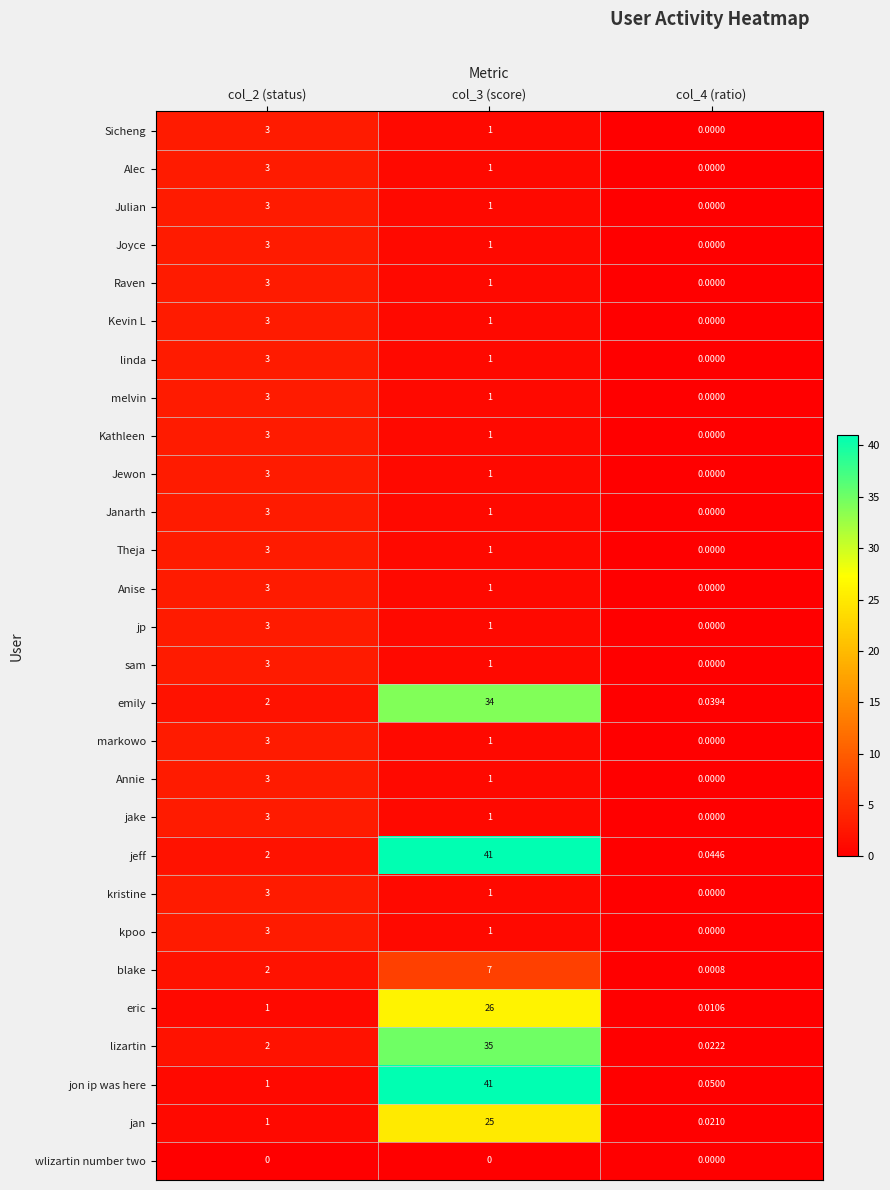

Is the value of Jewon at col_3 (score) greater than the value of jon ip was here at col_4 (ratio)?

Yes